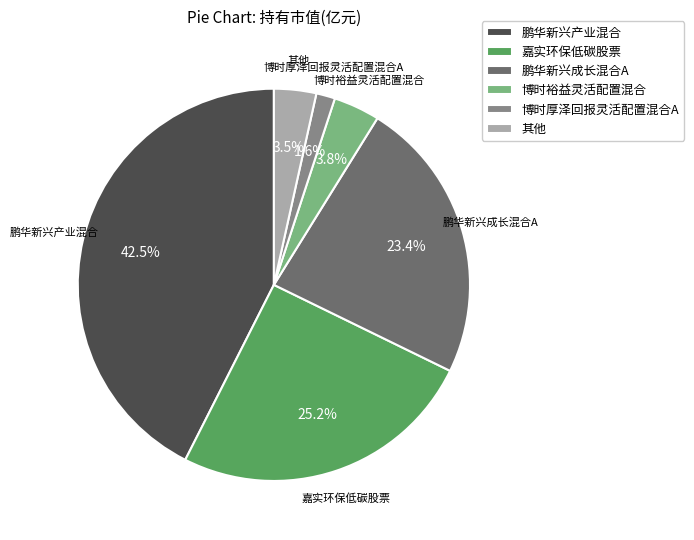

What percentage is NOT represented by 鹏华新兴产业混合?

57.5%